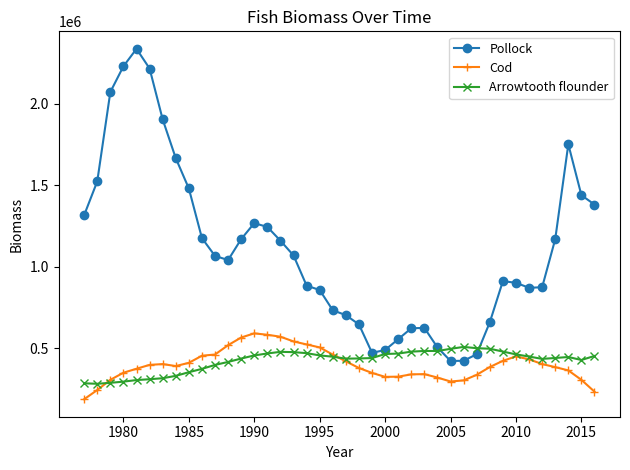

What is the value of the Pollock point at the 2nd from the left?

1523876.8